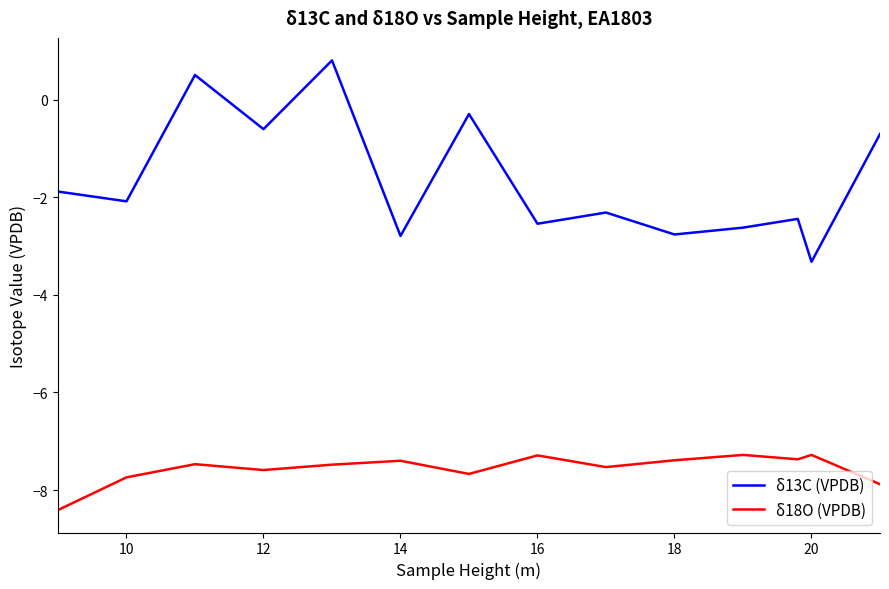

How many categories are shown in the chart?

14